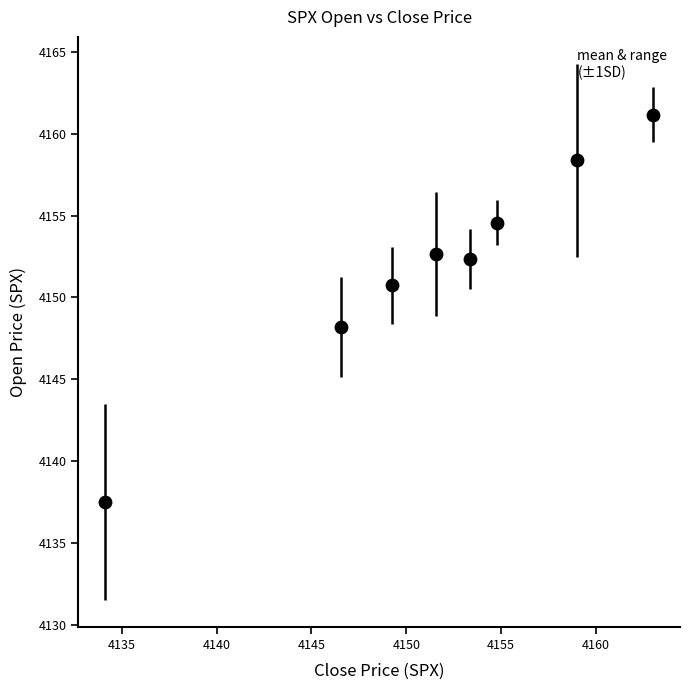

What is the average Y value?

4151.9